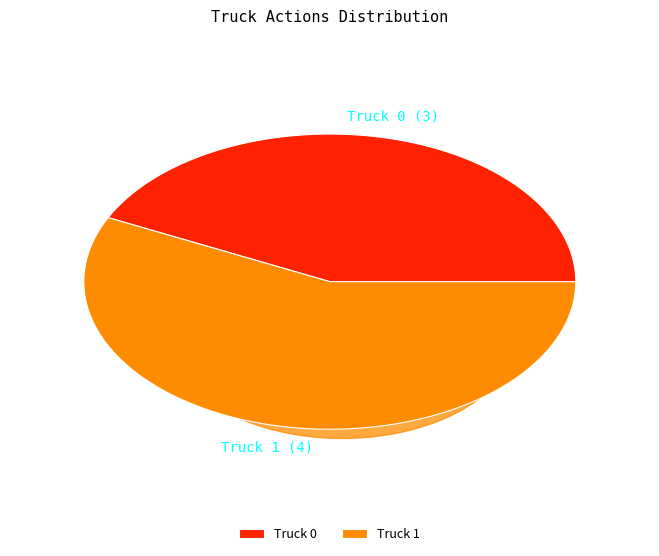

The Truck 0 slice represents 43% of the pie. True or false?

True